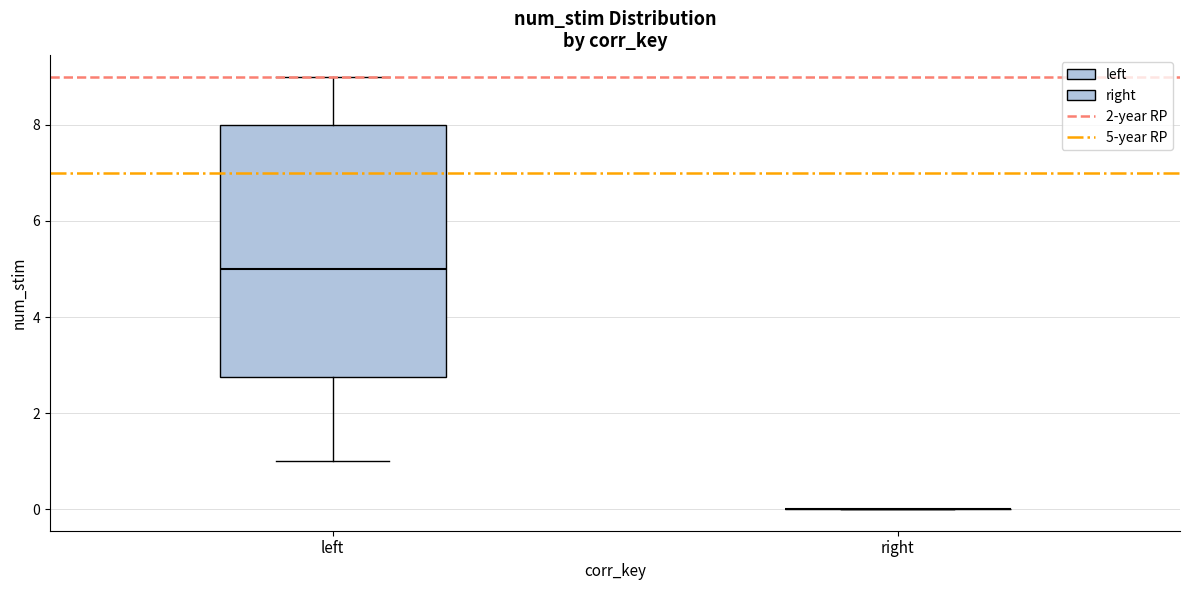

Reading left to right, transcribe this box plot: for each box, give where its median line is, the range the box spans, and where its two whiskers end, as read against the y-axis. The values are not printed on the chart, so give them approximately, as read against the axis.

left: median 5.0, box 2.8 to 8.0, whiskers 1.0 to 9.0
right: box collapsed to a line at 0.0, whiskers 0.0 to 0.0